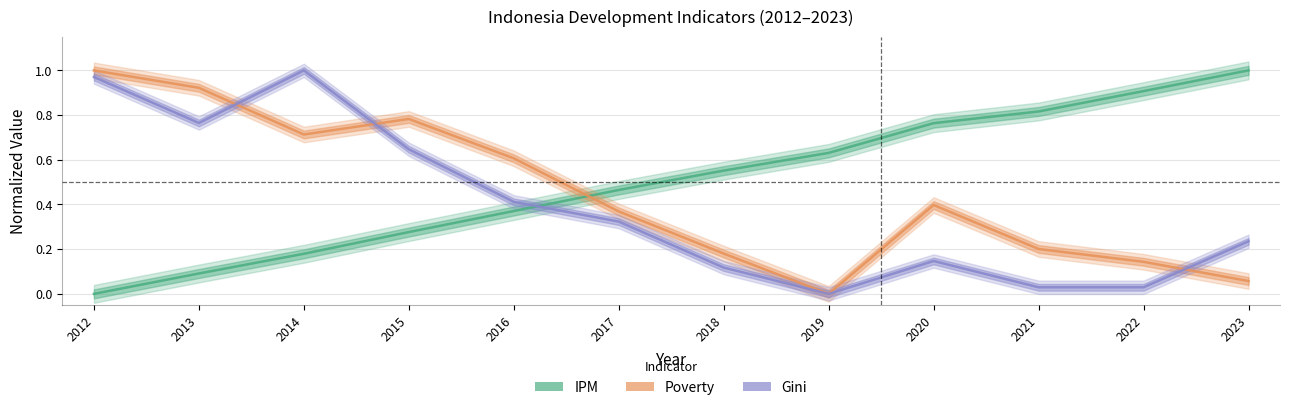

True or false: Gini and IPM cross at least once.

True